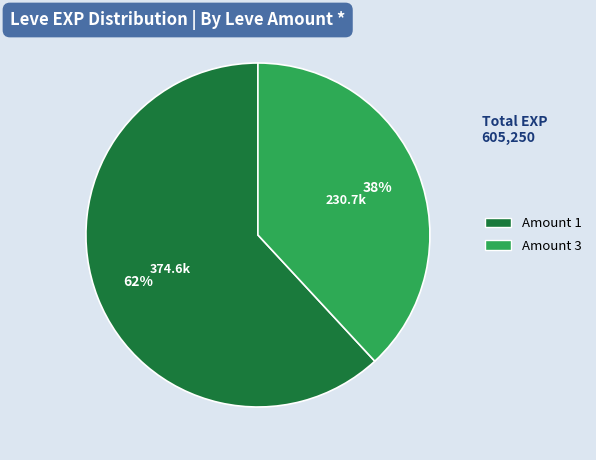

Does any single category account for the majority?

Yes